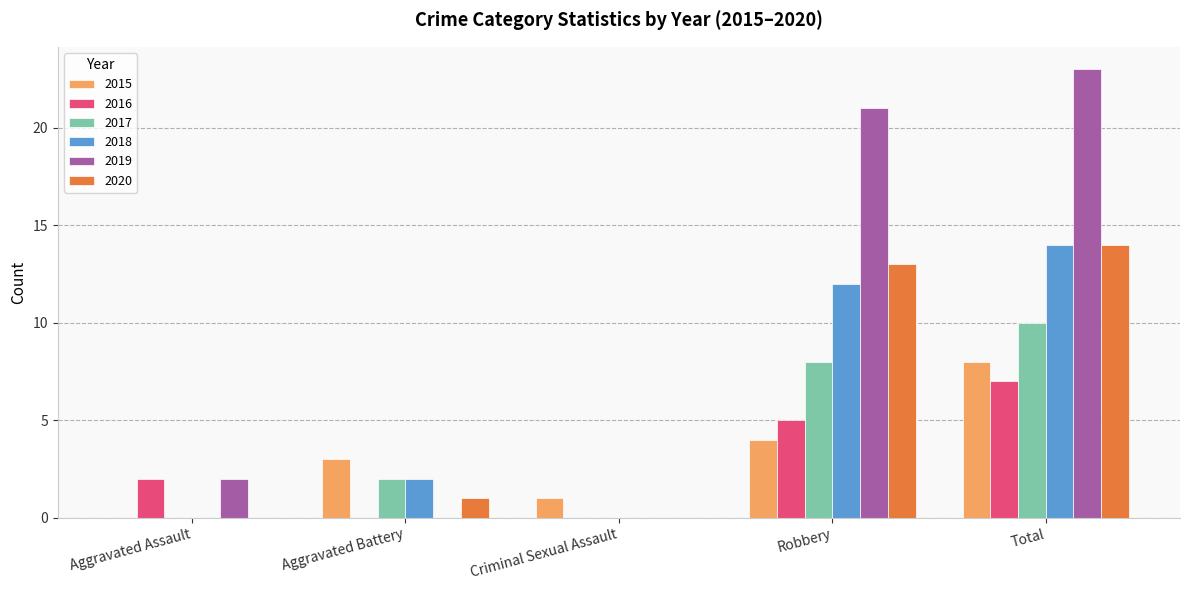

What is the maximum value shown in the chart?

23